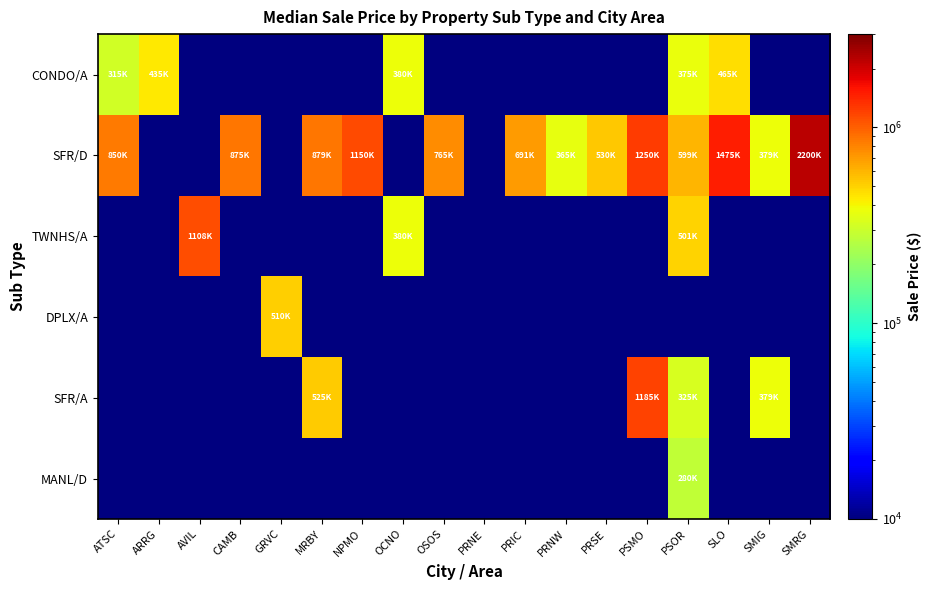

Which series has the widest spread of values?

SFR/D